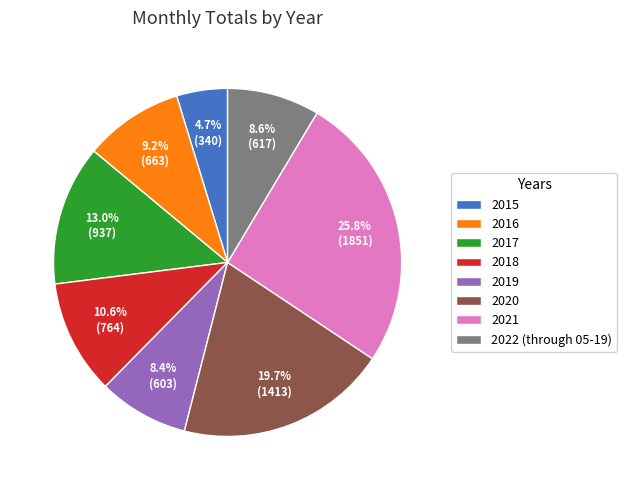

Approximately how many times larger is the value at 2021 compared to 2017?

2.0